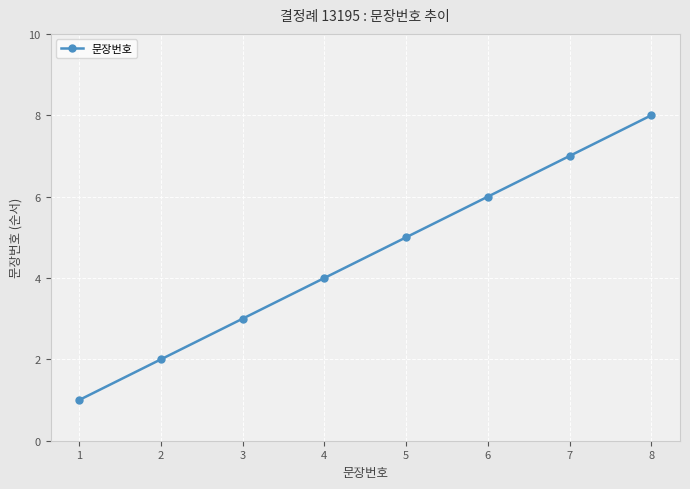

How many values are between 3 and 7?

5